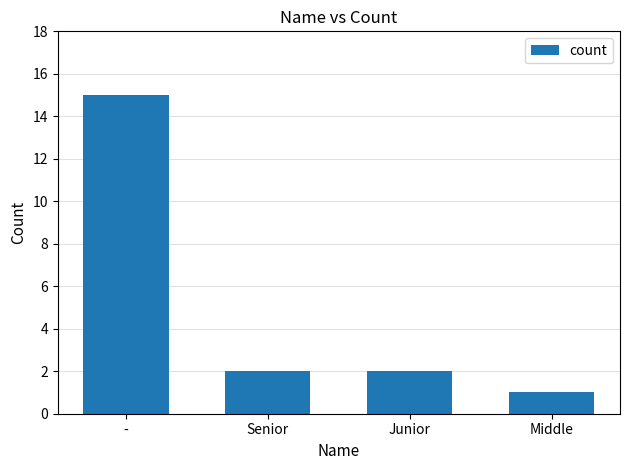

What is the change in value from - to Junior?

-13